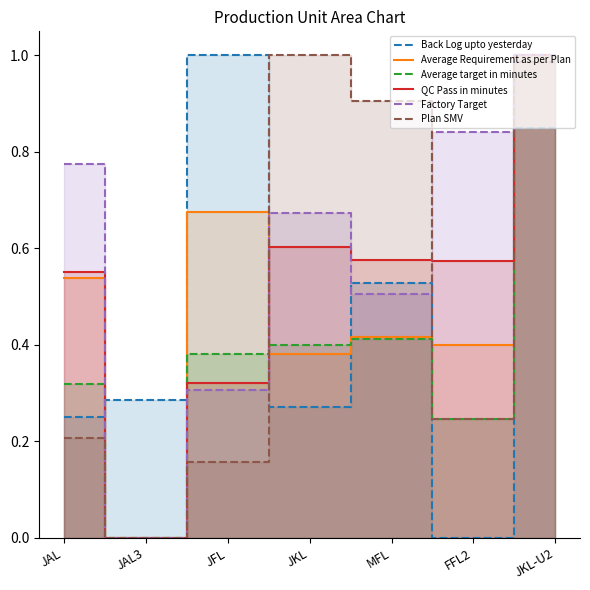

After their last crossing, which series has the higher values: QC Pass in minutes or Average target in minutes?

QC Pass in minutes